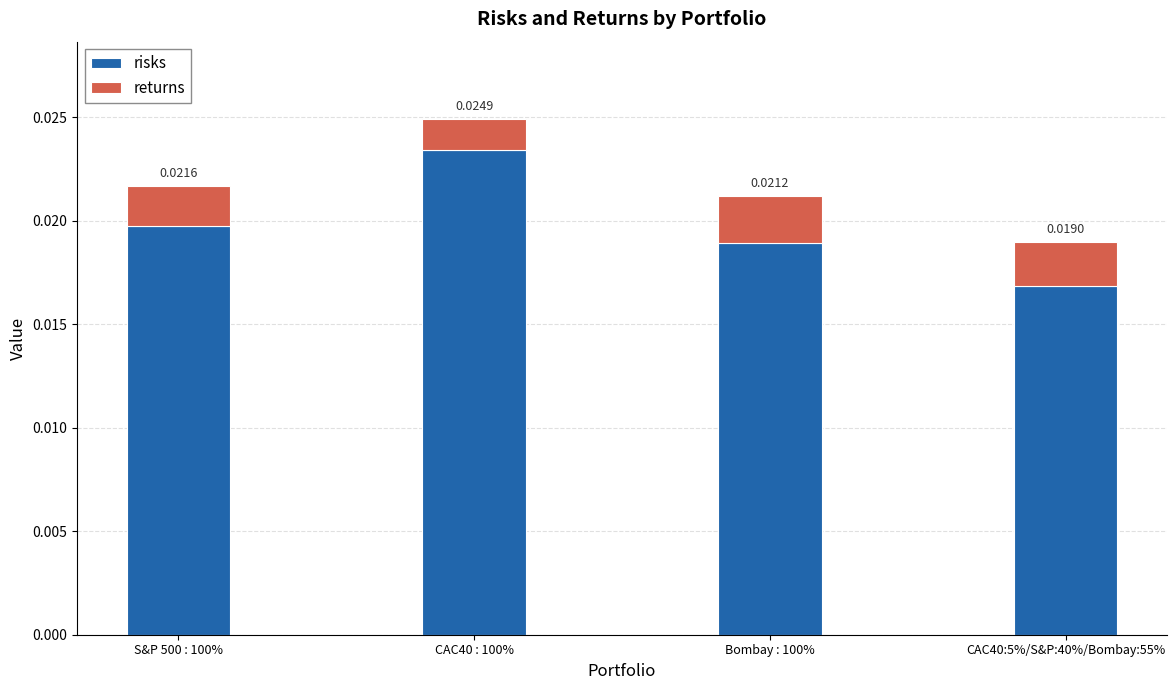

List the labels in order of risks value, smallest first.

CAC40:5%/S&P:40%/Bombay:55%, Bombay : 100%, S&P 500 : 100%, CAC40 : 100%